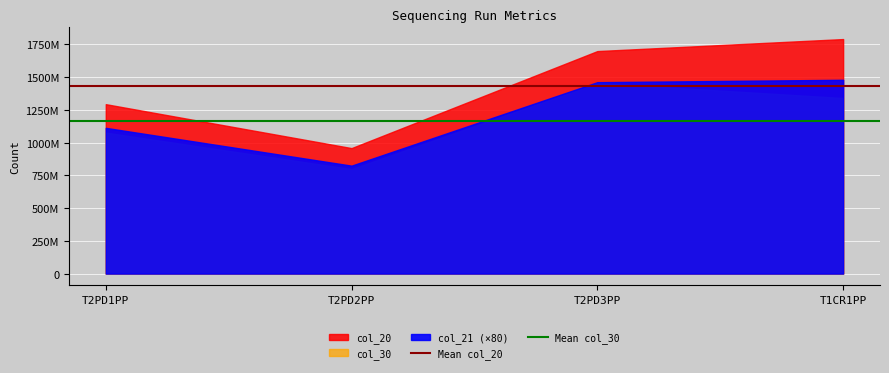

Is the value of Mean col_30 at T2PD2PP greater than the value of Mean col_20 at T2PD1PP?

No